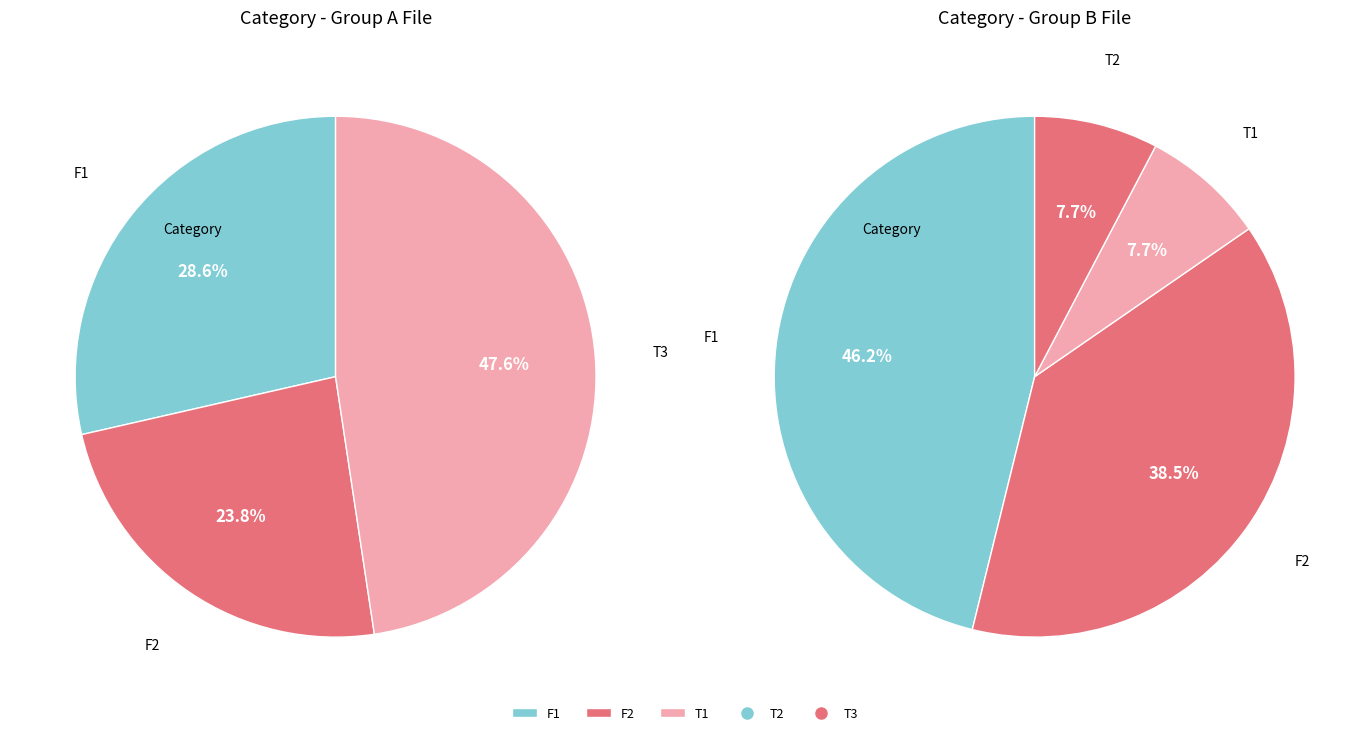

Is F2 the majority of the pie?

No